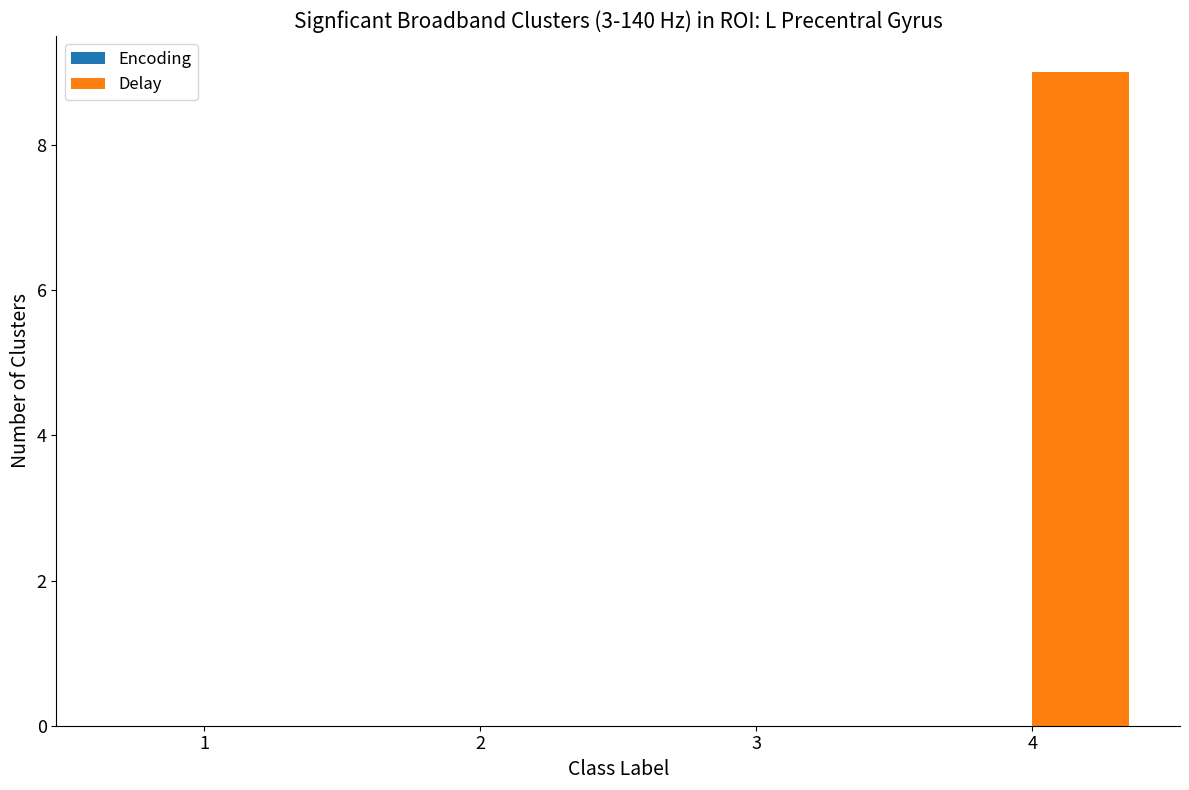

The value at 2 is 0. True or false?

True